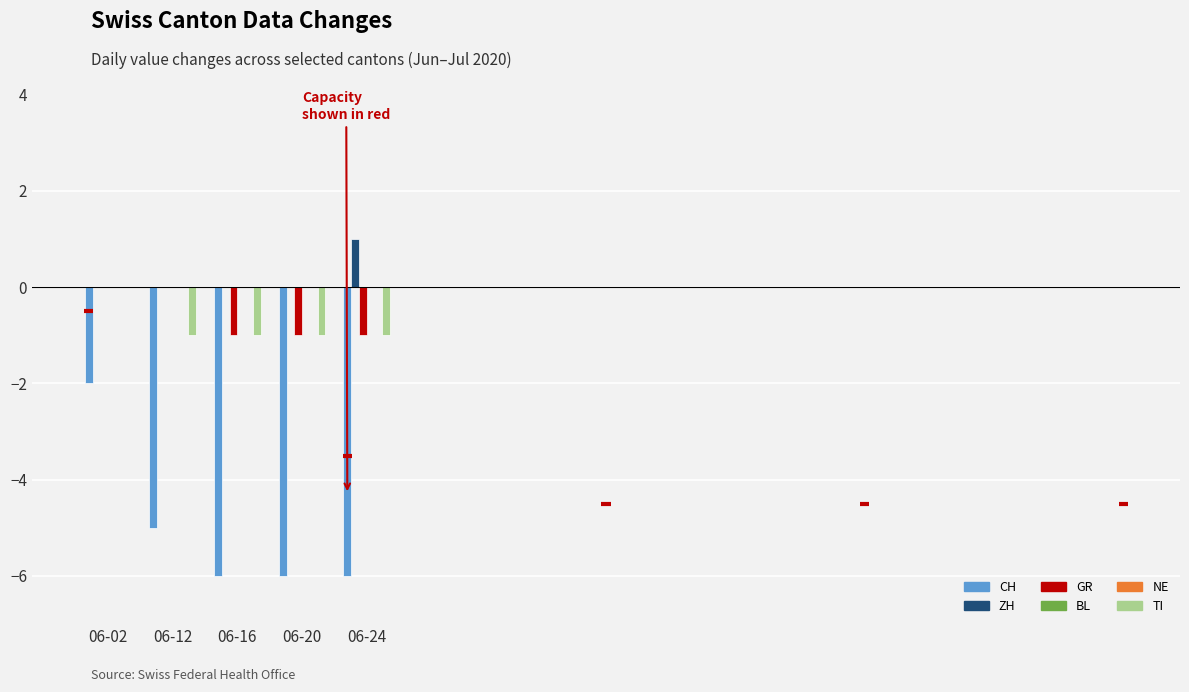

At which label is GR closest to 0?

06-02